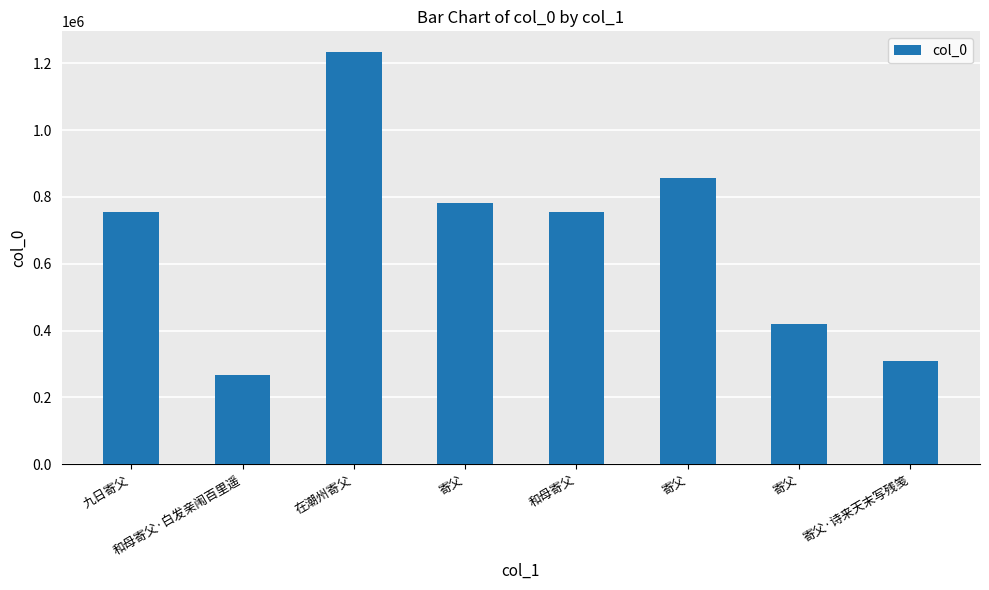

What is the change in value from 在潮州寄父 to 和母寄父?

-480279